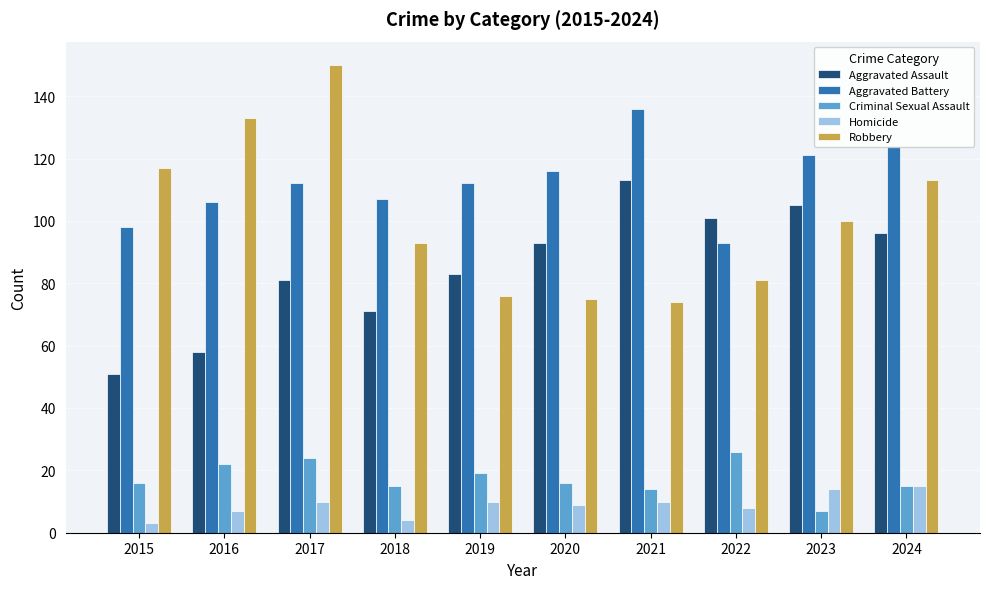

What is the spread (max minus min) of values at 2020?

107